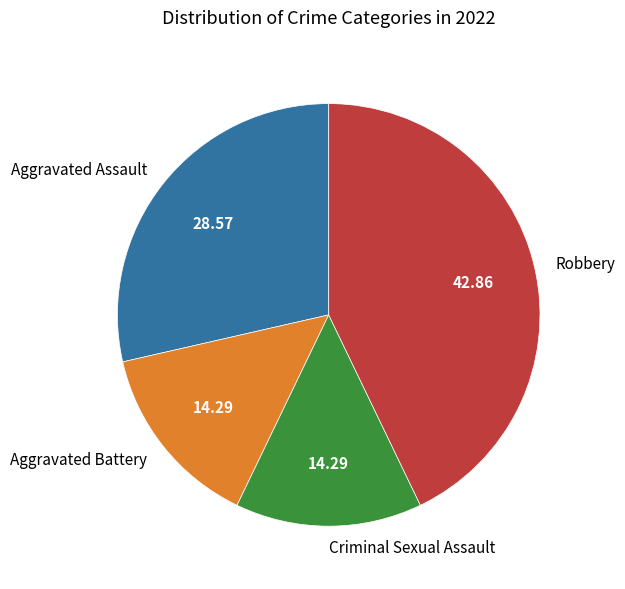

Is Criminal Sexual Assault the majority of the pie?

No